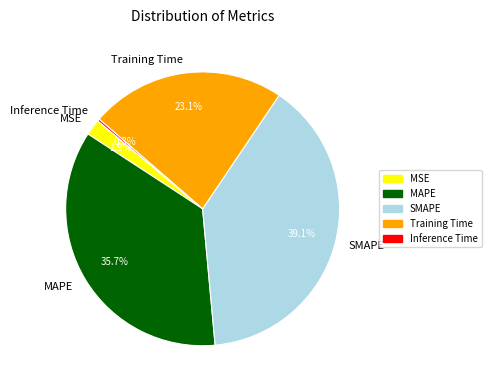

How much of the chart is everything except SMAPE?

60.9%